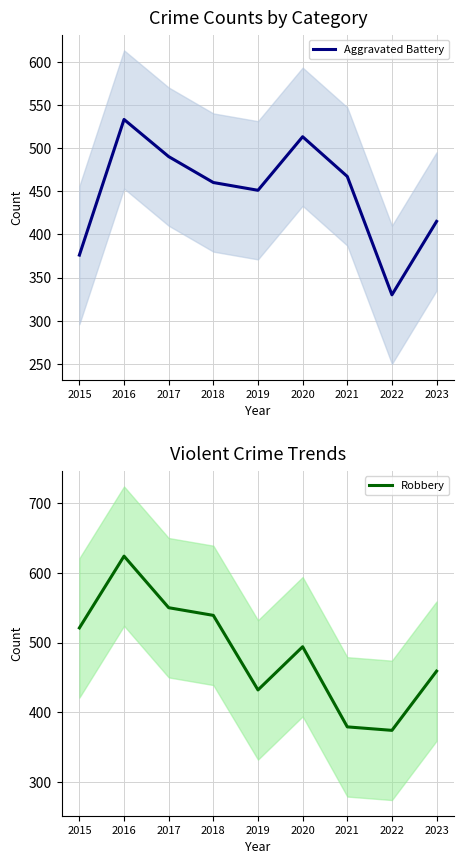

Reading left to right, list all the values displayed in this chart.

Aggravated Battery: 2015=376	2016=533	2017=490	2018=460	2019=451	2020=513	2021=467	2022=330	2023=415
Robbery: 2015=521	2016=624	2017=550	2018=539	2019=432	2020=494	2021=379	2022=374	2023=459